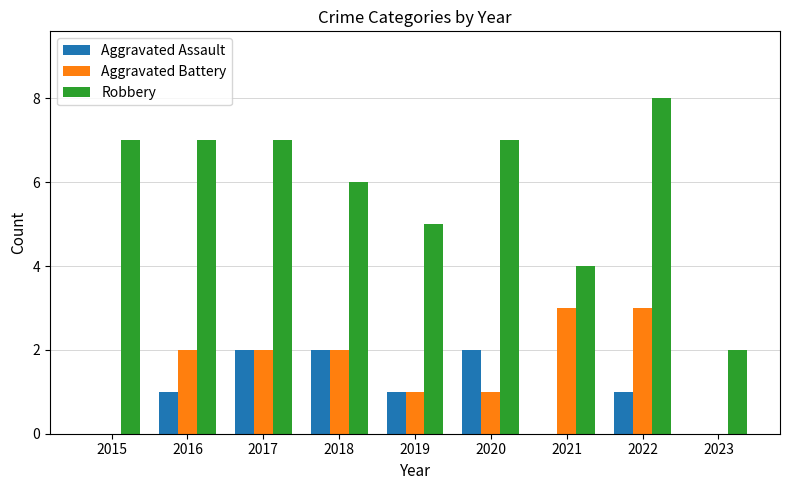

At which label is Robbery closest to 5?

2019